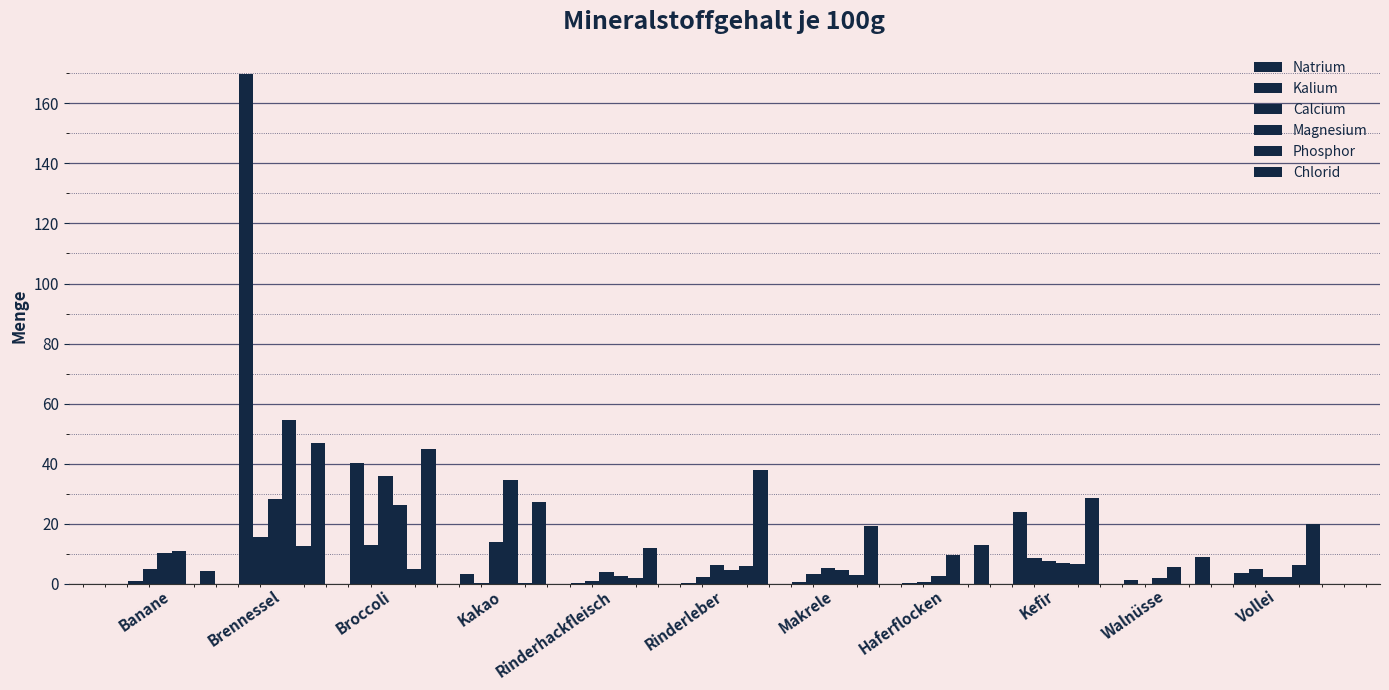

How many data points does each series have?

11